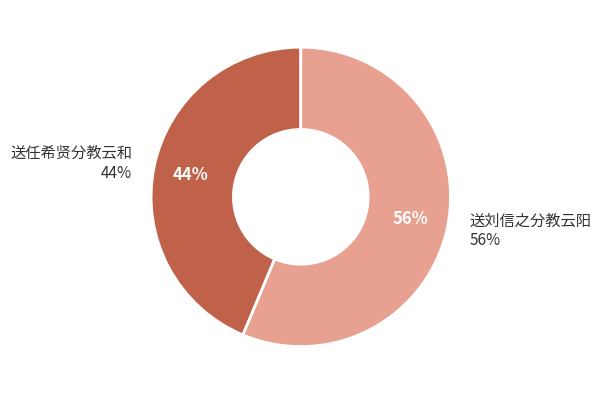

To the nearest percent, what is the combined percentage of 送任希贤分教云和 and 送刘信之分教云阳?

100%